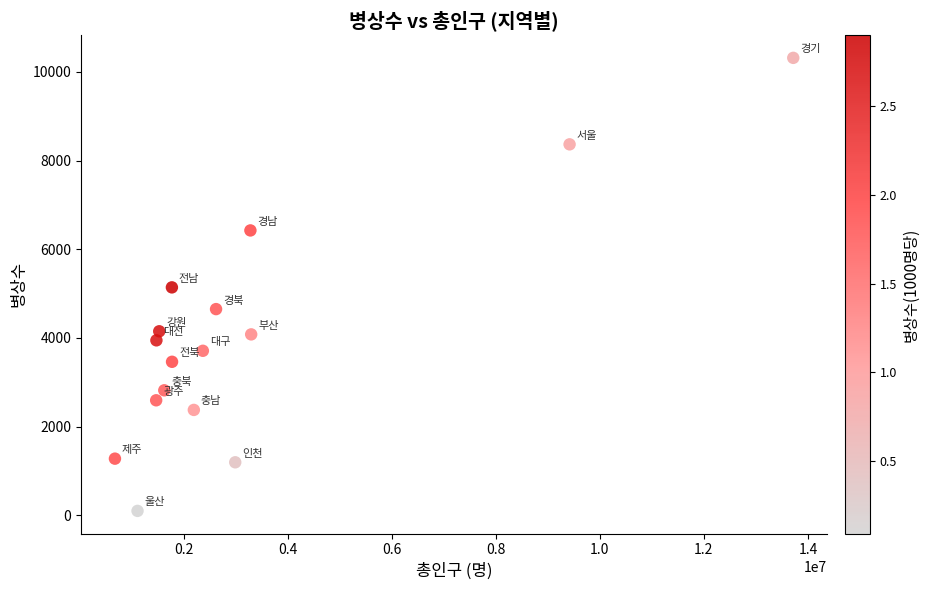

What is the range of X values (max minus min)?

13041452